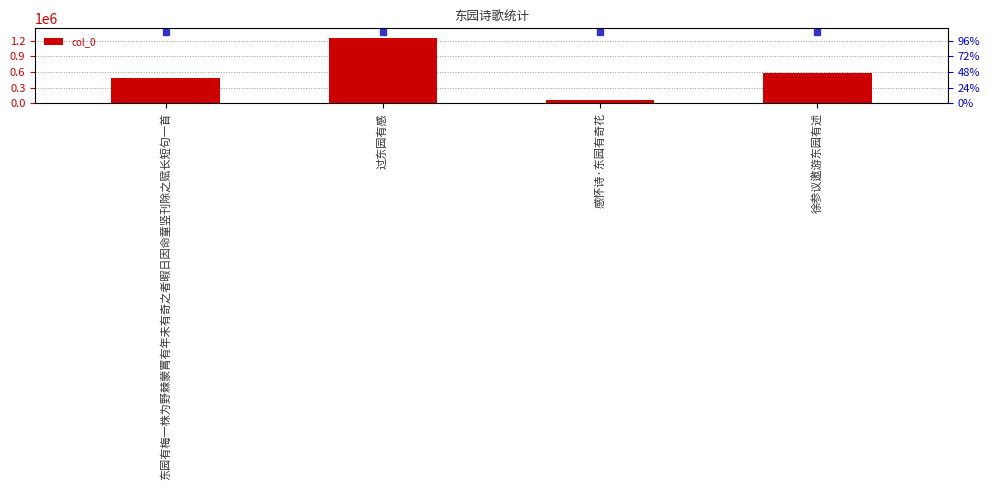

How many distinct data groups are displayed?

1